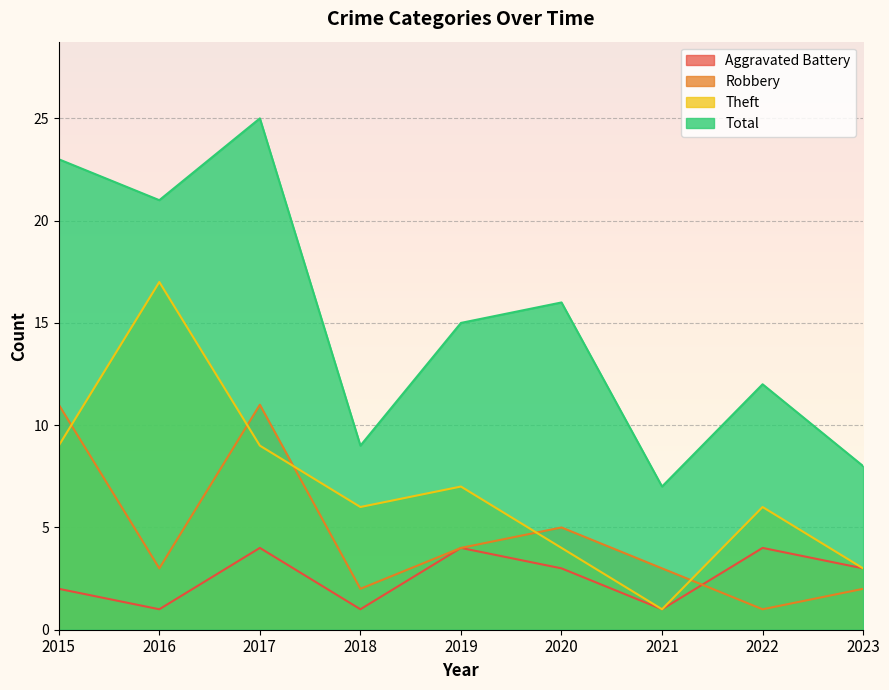

At how many categories does at least one series exceed 17?

3